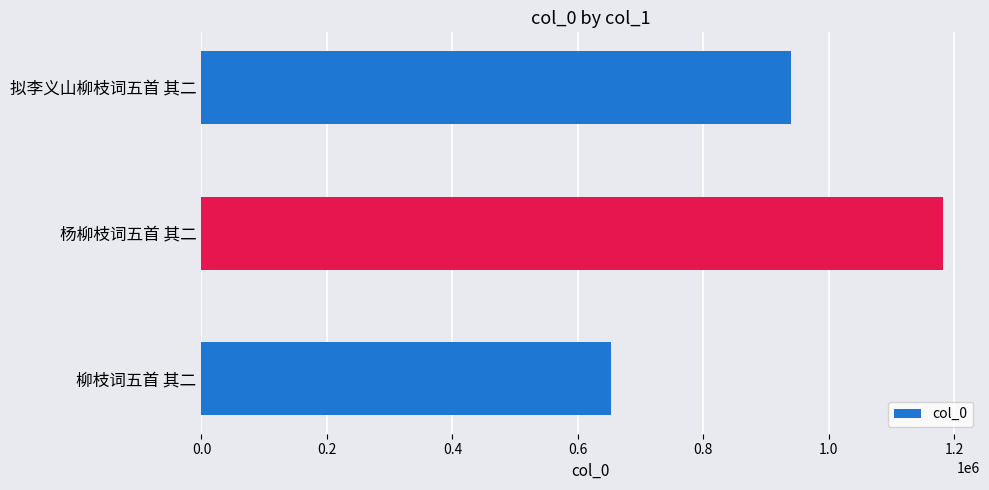

What is the maximum value shown in the chart?

1181783